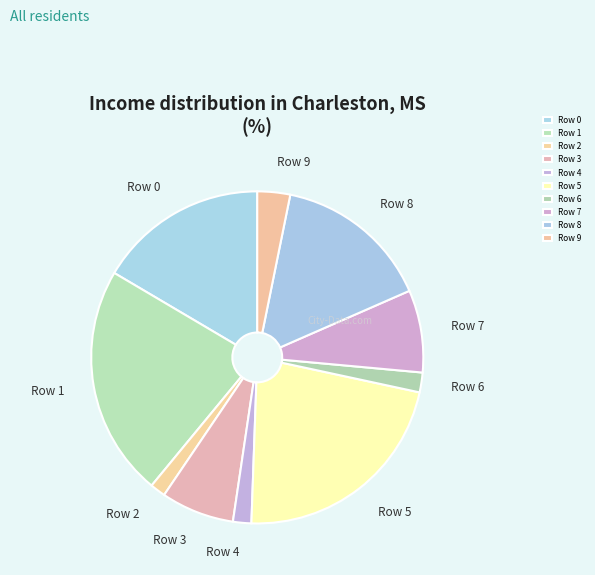

True or false: Row 5 accounts for 22% of the total.

True